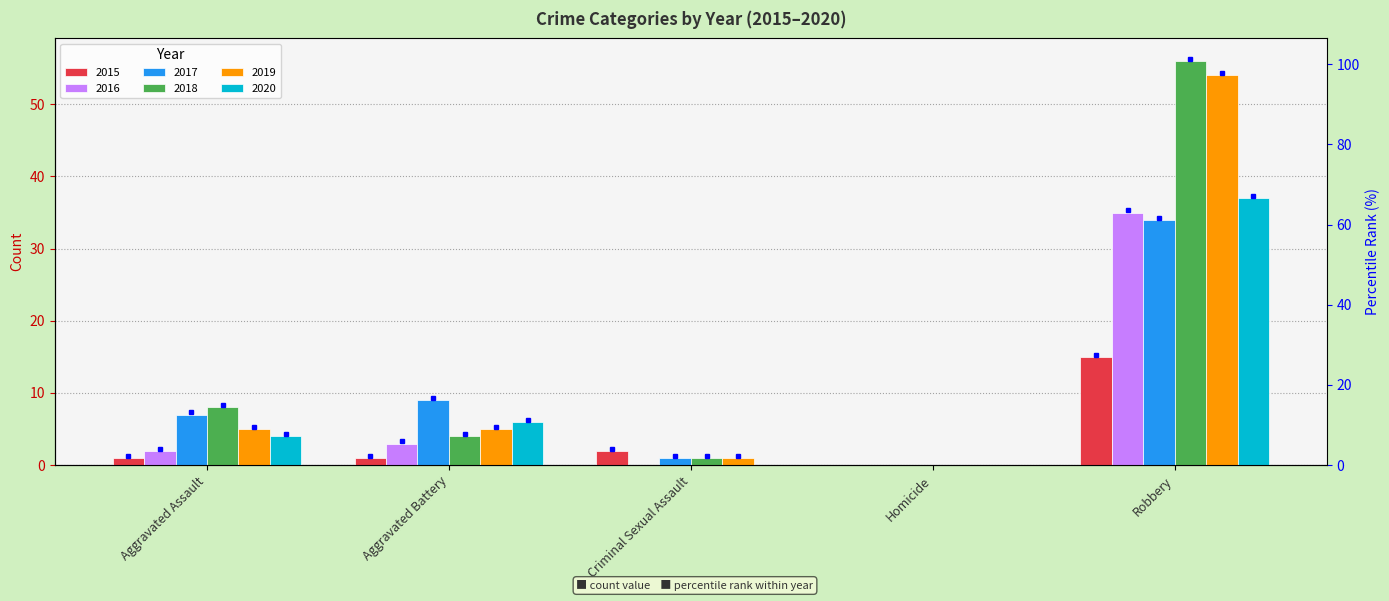

What position from the right is Criminal Sexual Assault?

3